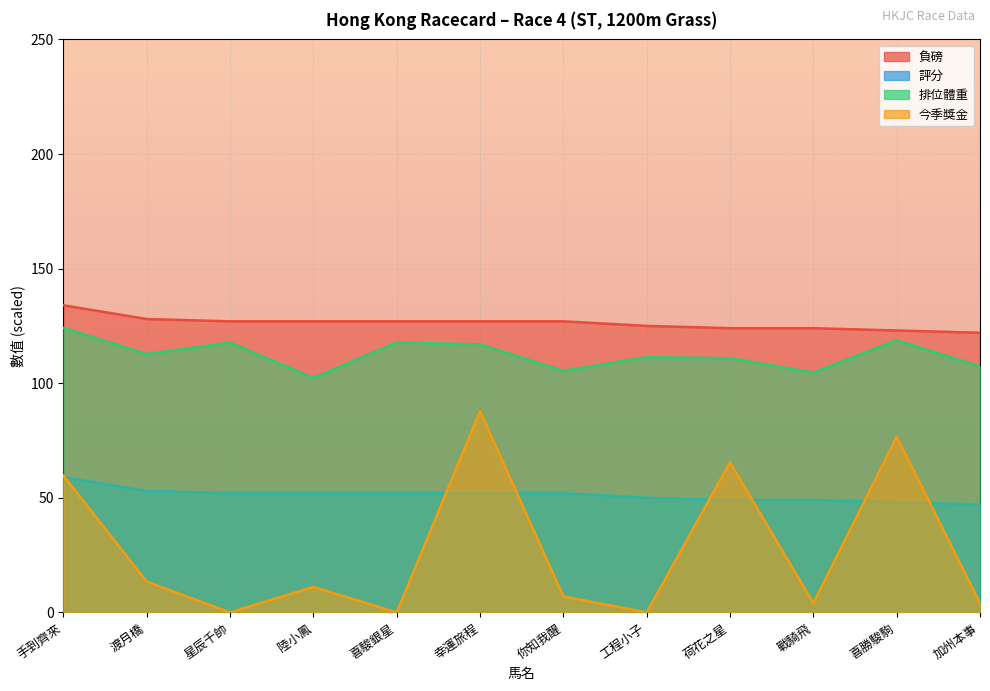

Which label corresponds to the smallest value in the chart?

星辰千帥